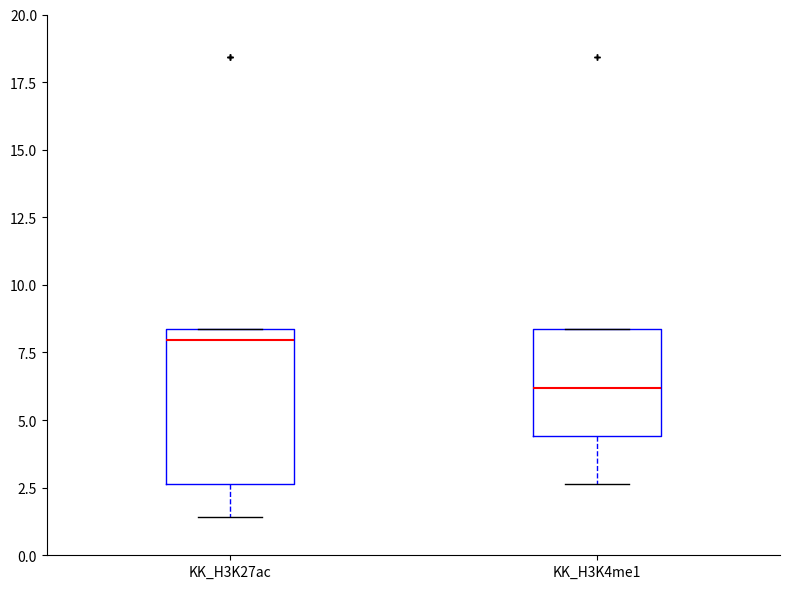

Reading left to right, transcribe this box plot: for each box, give where its median line is, the range the box spans, and where its two whiskers end, as read against the y-axis. The values are not printed on the chart, so give them approximately, as read against the axis.

KK_H3K27ac: median 8.0, box 2.5 to 8.5, whiskers 1.5 to 8.5
KK_H3K4me1: median 6.0, box 4.5 to 8.5, whiskers 2.5 to 8.5